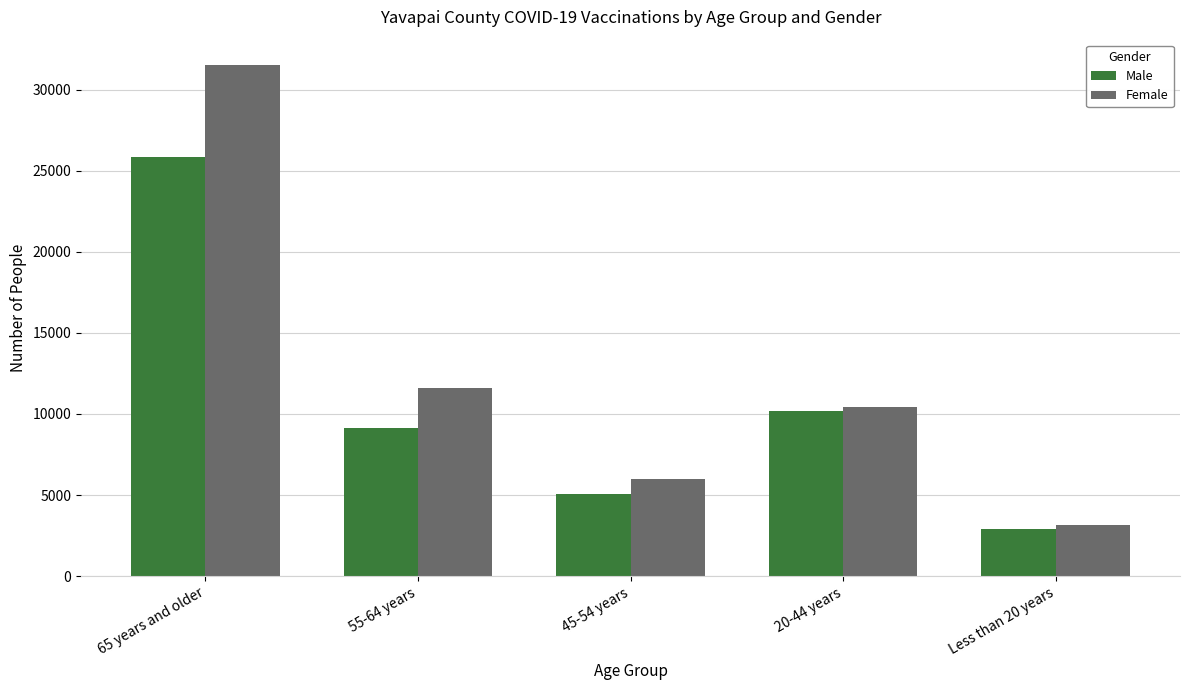

What is the greatest value displayed?

31498